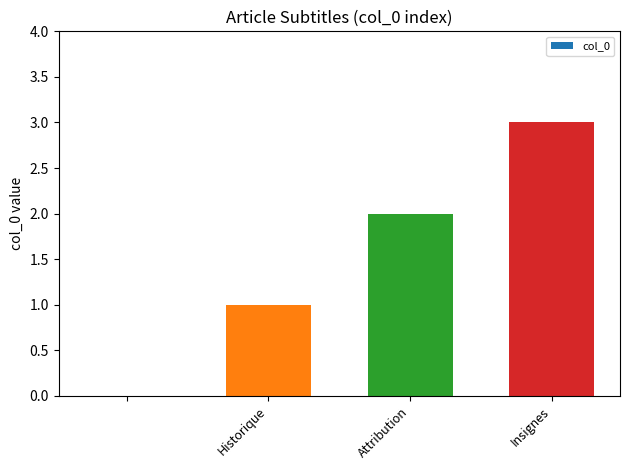

What is the maximum value shown in the chart?

3